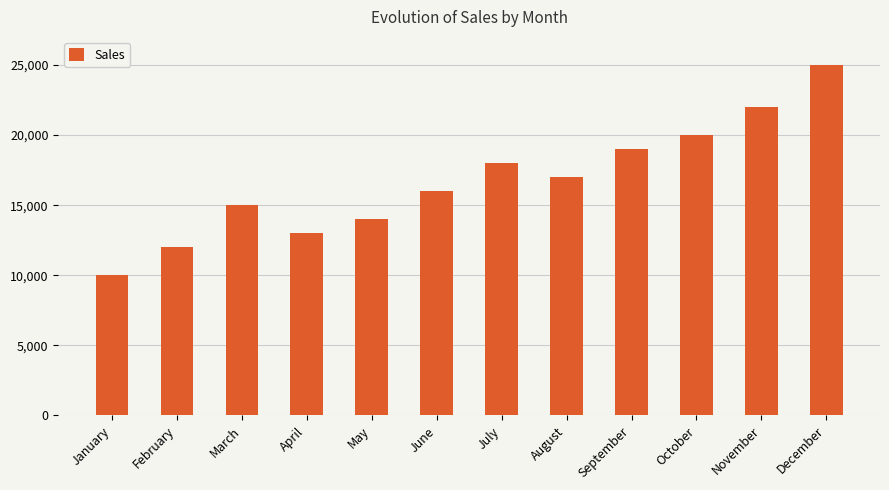

Between August and February, which is larger?

August